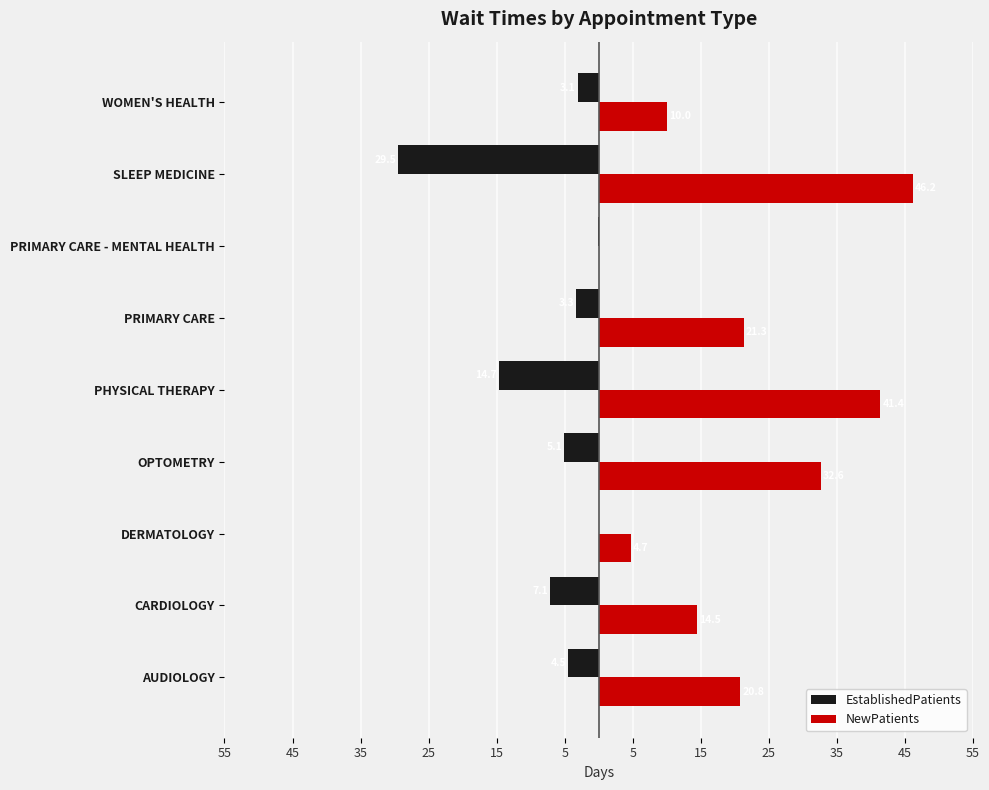

What are all the series names shown in the legend?

EstablishedPatients, NewPatients